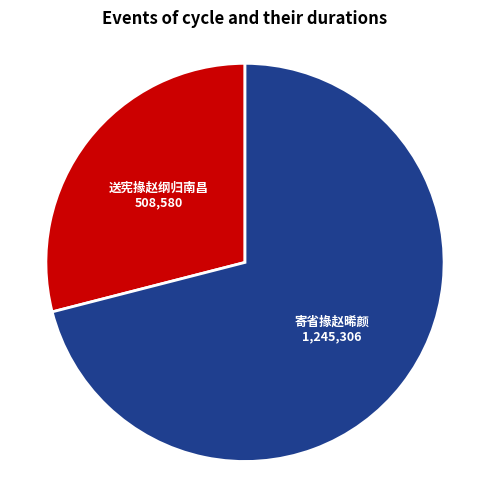

Which slice is the smallest?

送宪掾赵纲归南昌